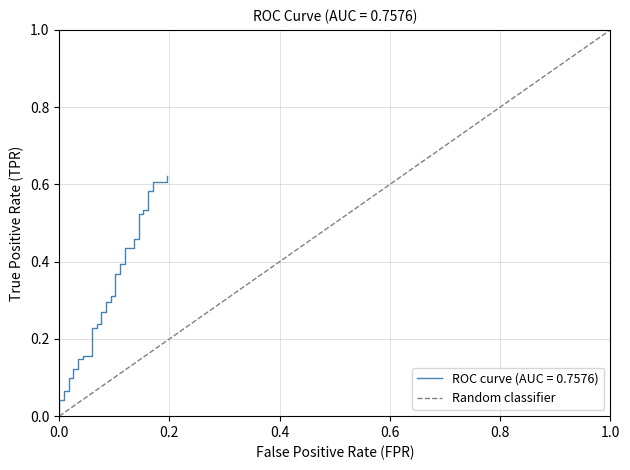

The chart shows a value of 0 at 1.0. True or false?

False